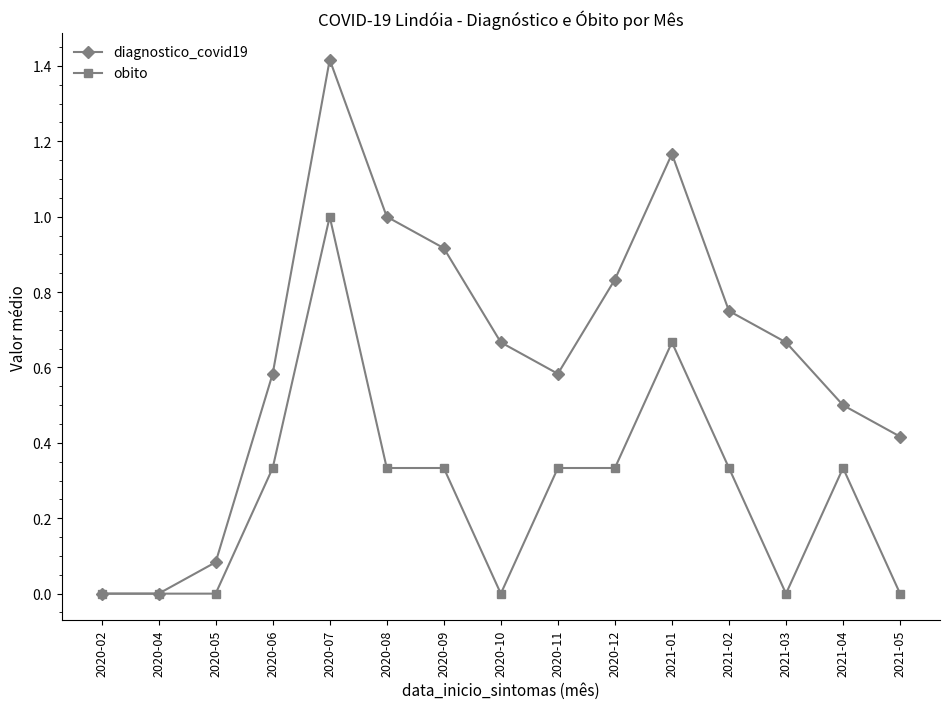

Is it true that obito equals 0.2 at 2021-04?

False